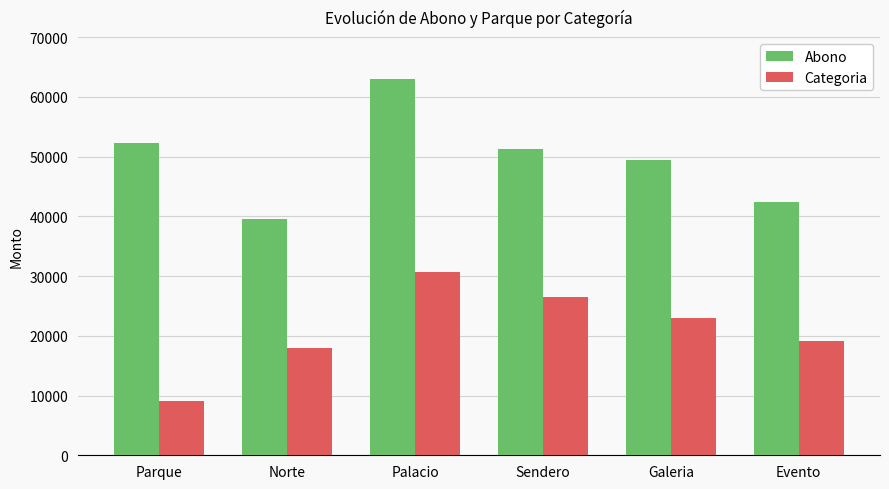

Reading right to left, what are all the values shown in this chart?

Abono: 42425.0	49410.0	51339.0	63048.0	39587.0	52324.0
Categoria: 19205.4	23001.2	26581.2	30703.2	17990.2	9159.1